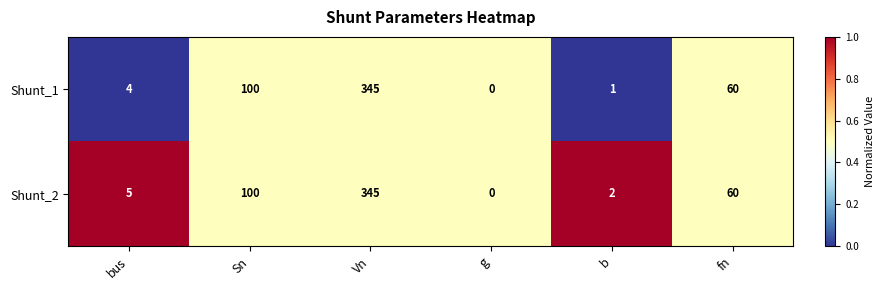

What is the total value across all series at Sn?

200